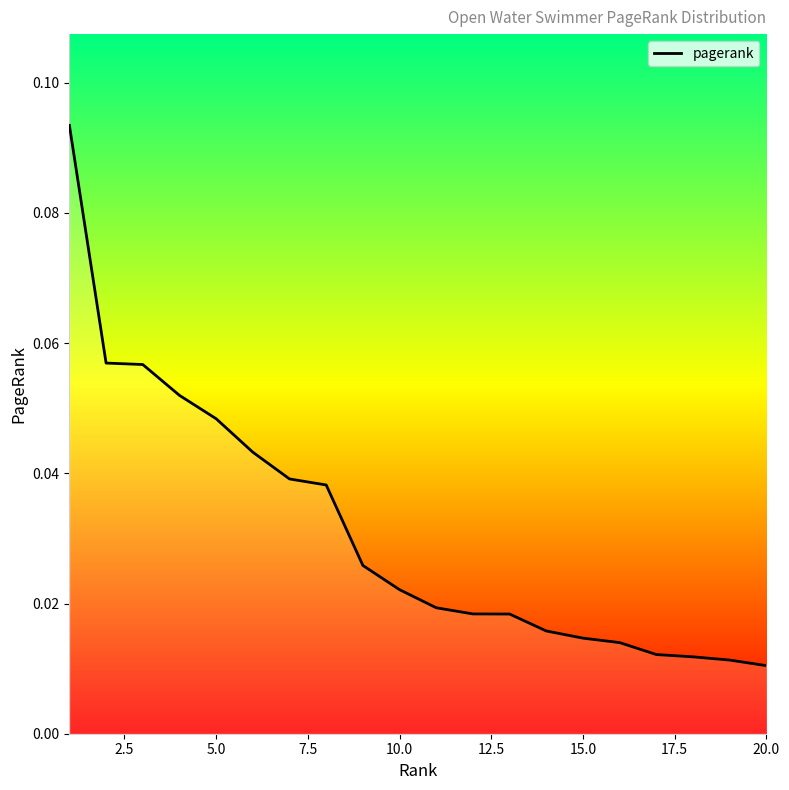

Reading right to left, what are all the values shown in this chart?

0.0	0.0	0.0	0.0	0.0	0.0	0.0	0.0	0.0	0.0	0.0	0.0	0.0	0.0	0.0	0.0	0.1	0.1	0.1	0.1